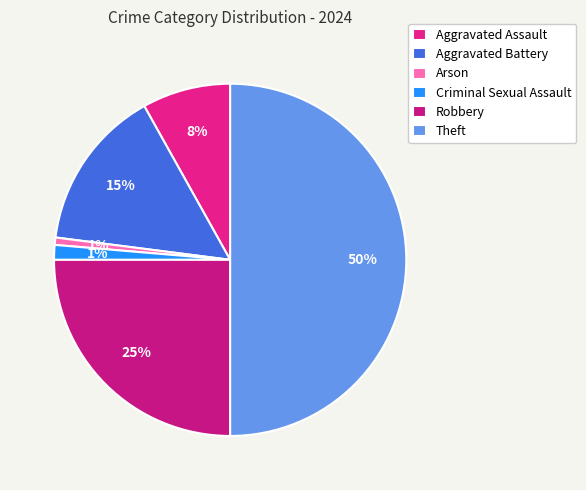

Combined, do Arson and Aggravated Battery account for over 50%?

No